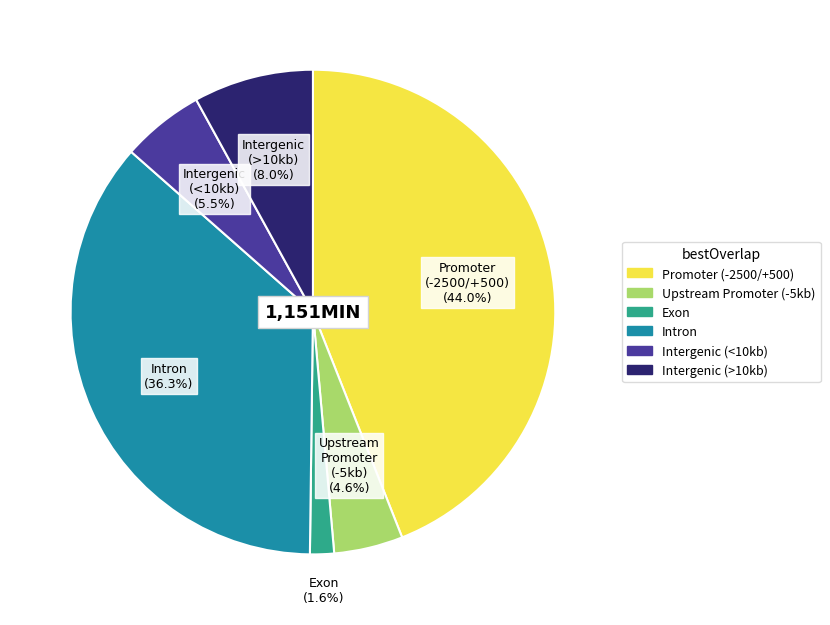

Count the number of slices in the pie.

6